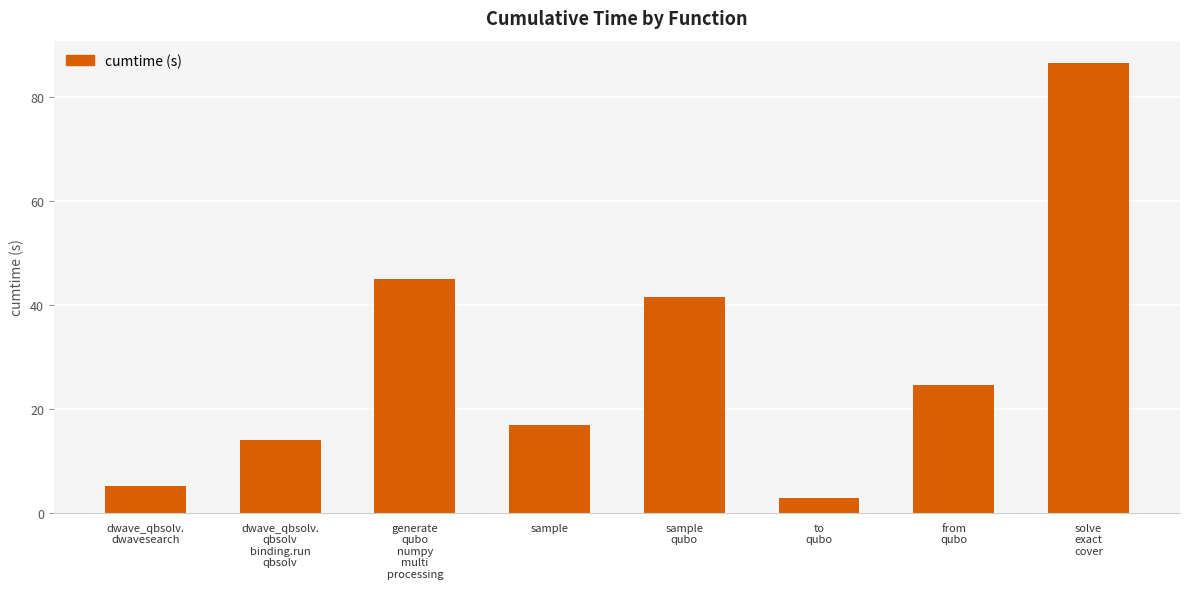

What is the maximum value shown in the chart?

86.4